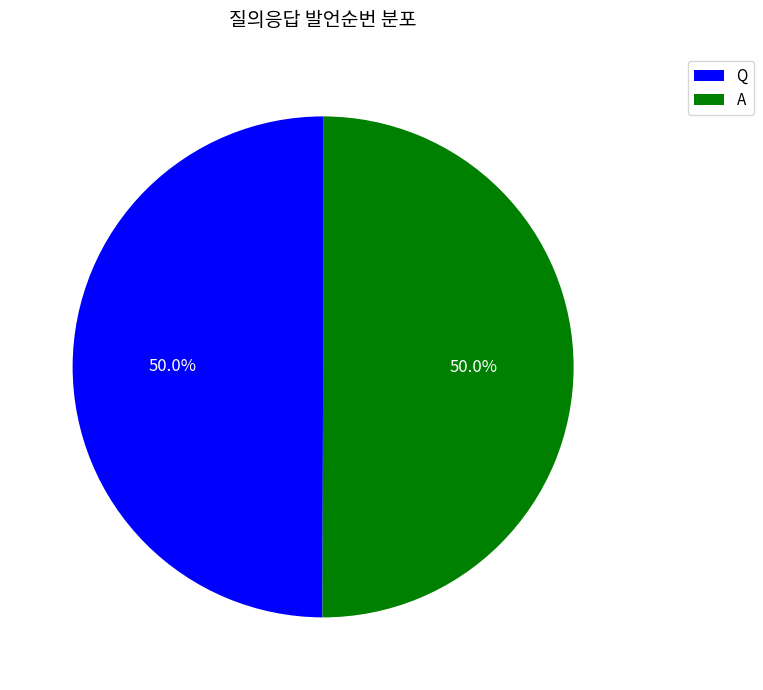

What portion of the pie excludes Q?

50.0%